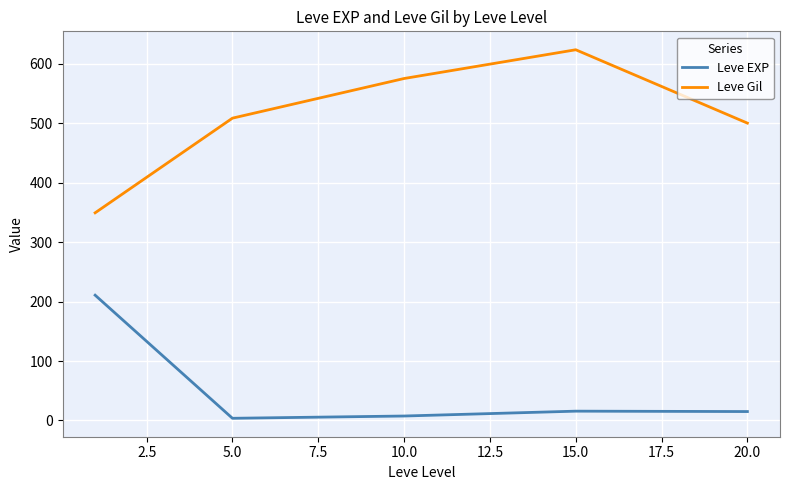

How many values in the Leve EXP series are below 15?

2